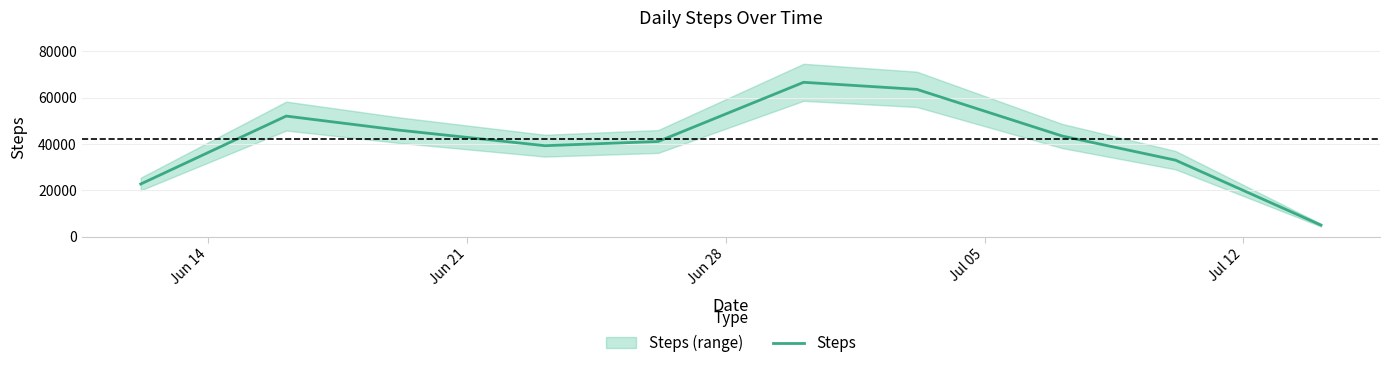

What is the minimum value for Steps?

4973